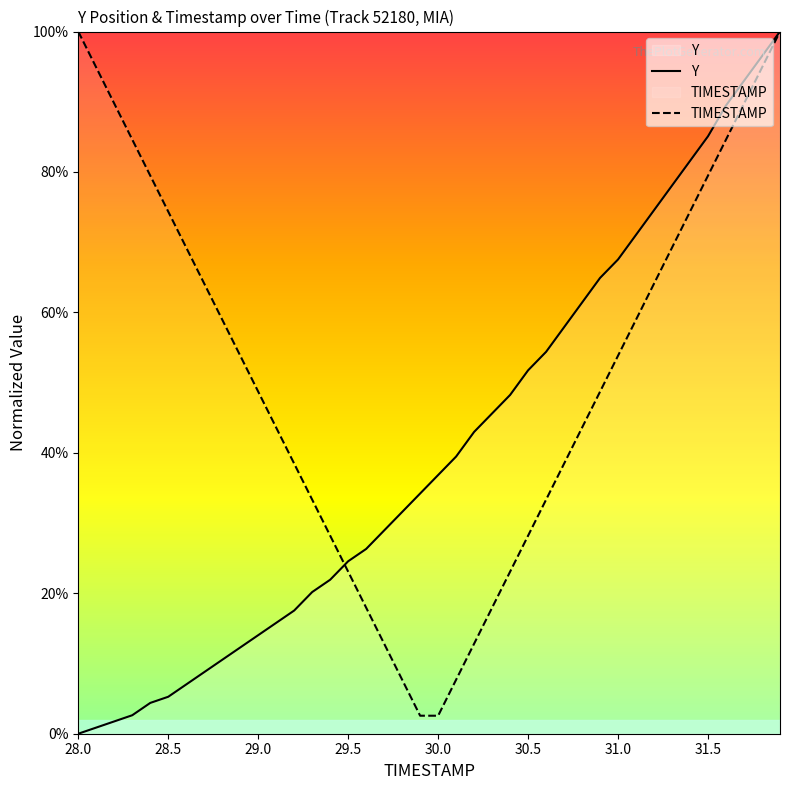

Is it true that TIMESTAMP equals 0.5 at 36?

False